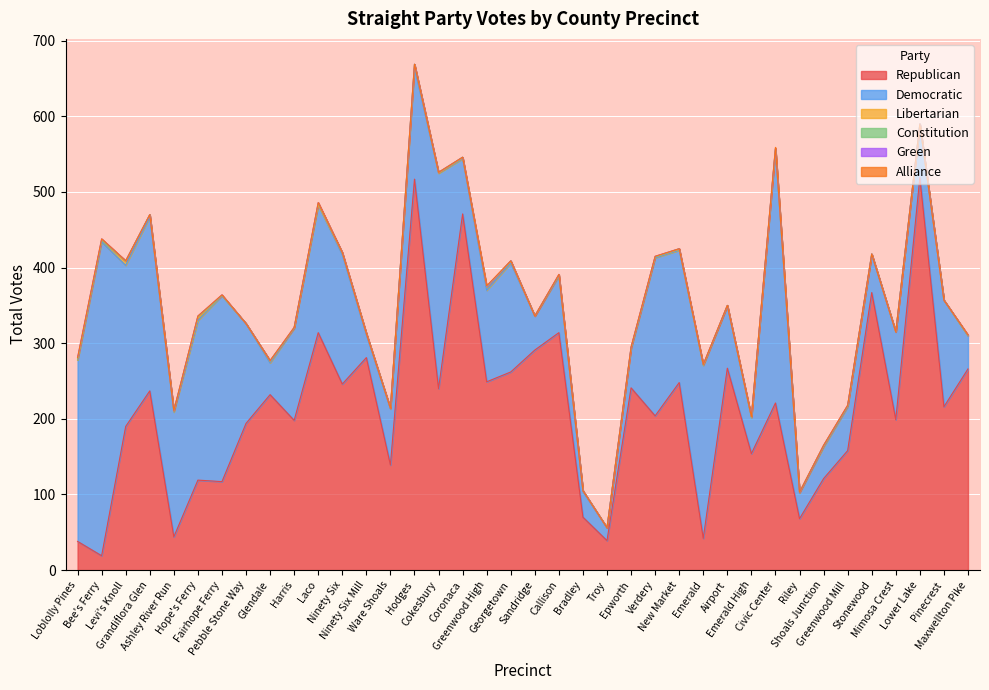

What position from the left is Cokesbury?

16